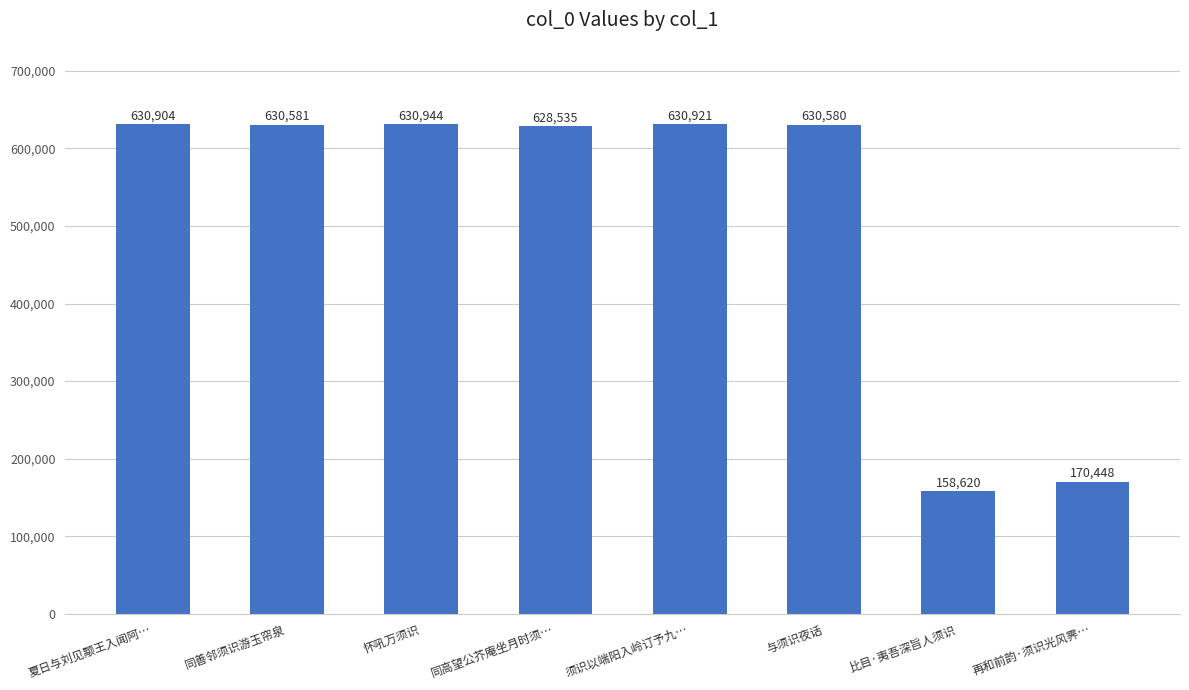

The chart shows a value of 270507 at 比目·夷吾深旨人须识. True or false?

False